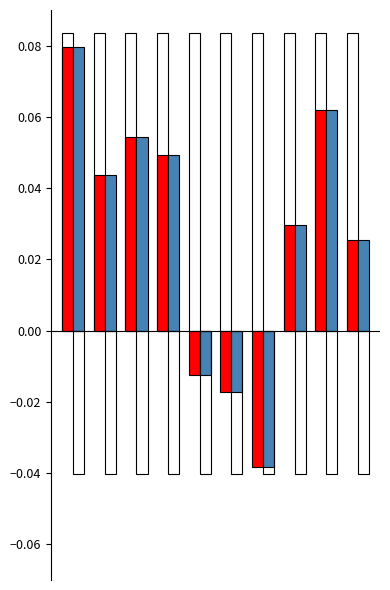

How many values in Robbery are below zero?

3